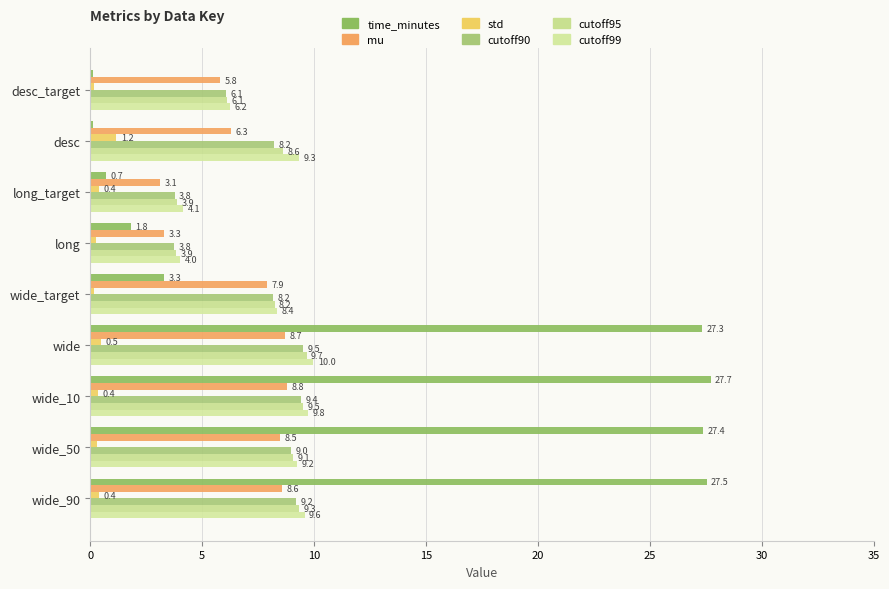

How many distinct data groups are displayed?

6